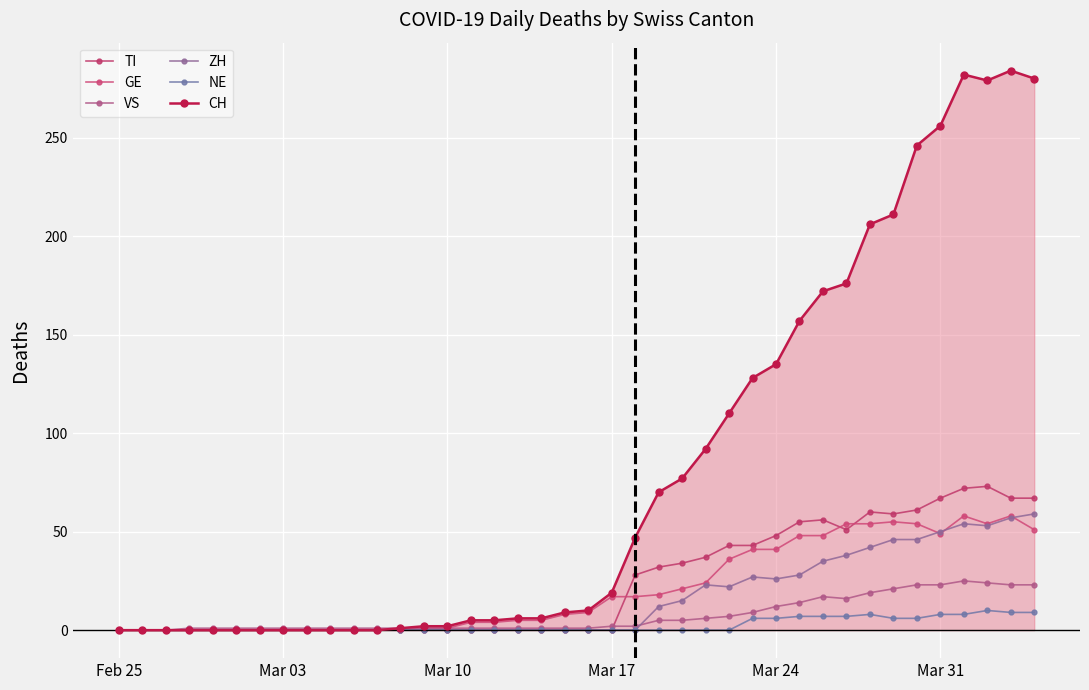

How many lines are shown in the chart?

6